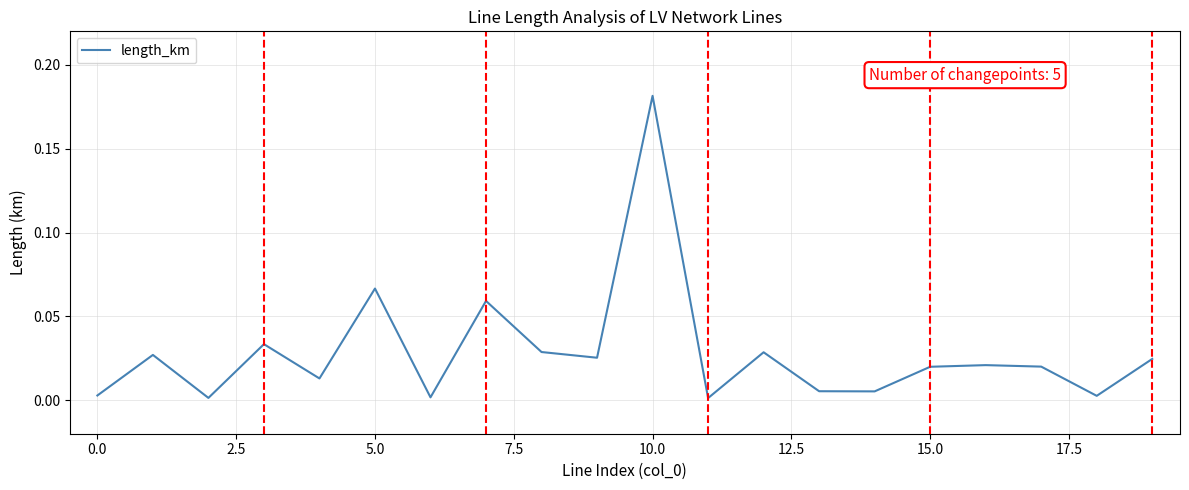

Does the chart display data point markers on the line(s)?

No